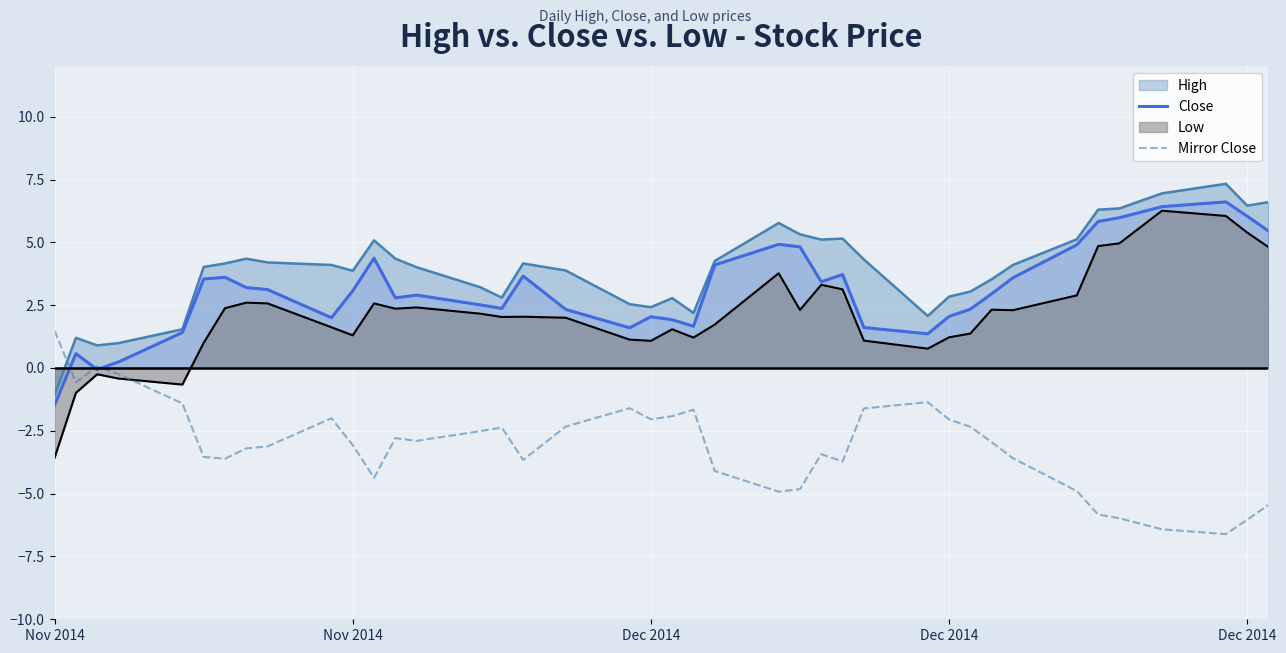

Does the chart display data point markers on the line(s)?

No